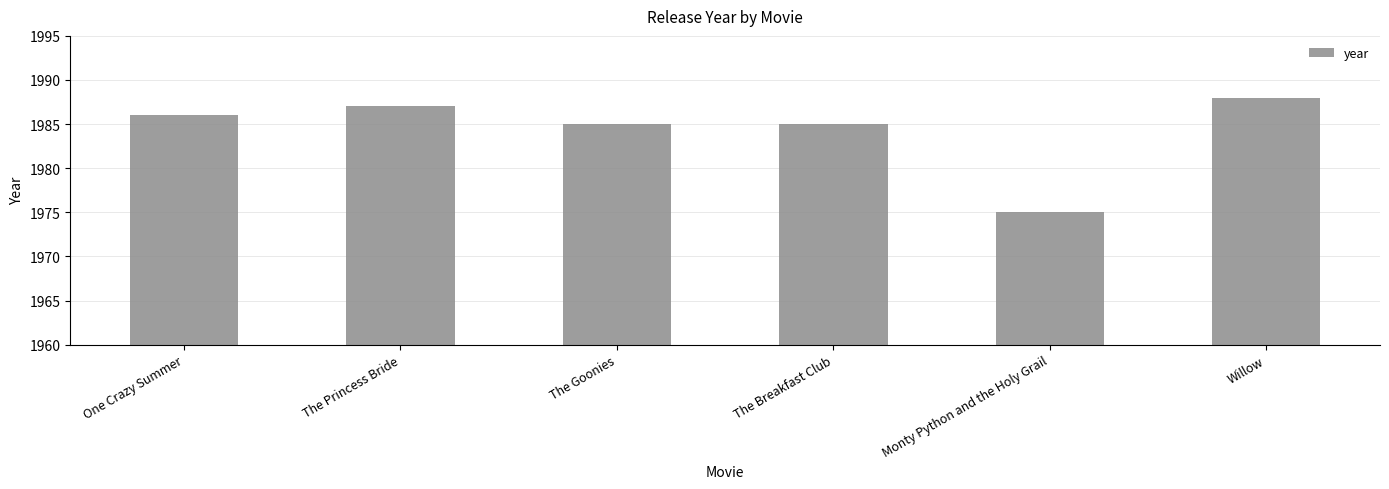

True or false: the data shows 708 at The Breakfast Club.

False